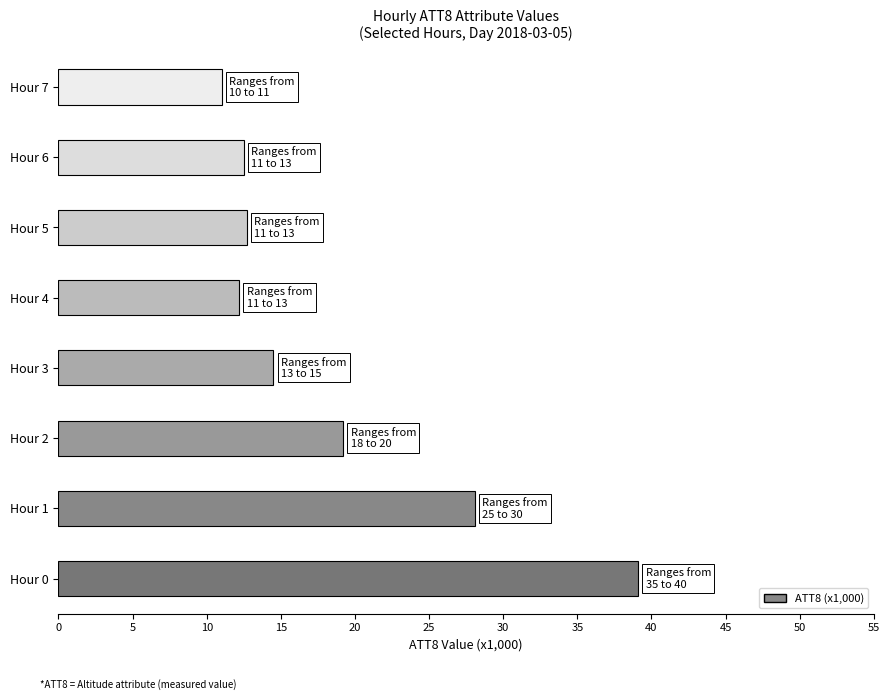

Are the bars grouped side by side (vs. stacked)?

No